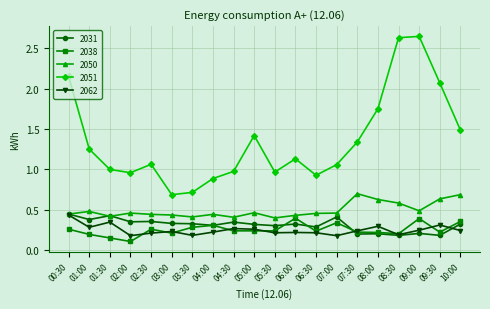

True or false: 2051 and 2038 cross at least once.

False